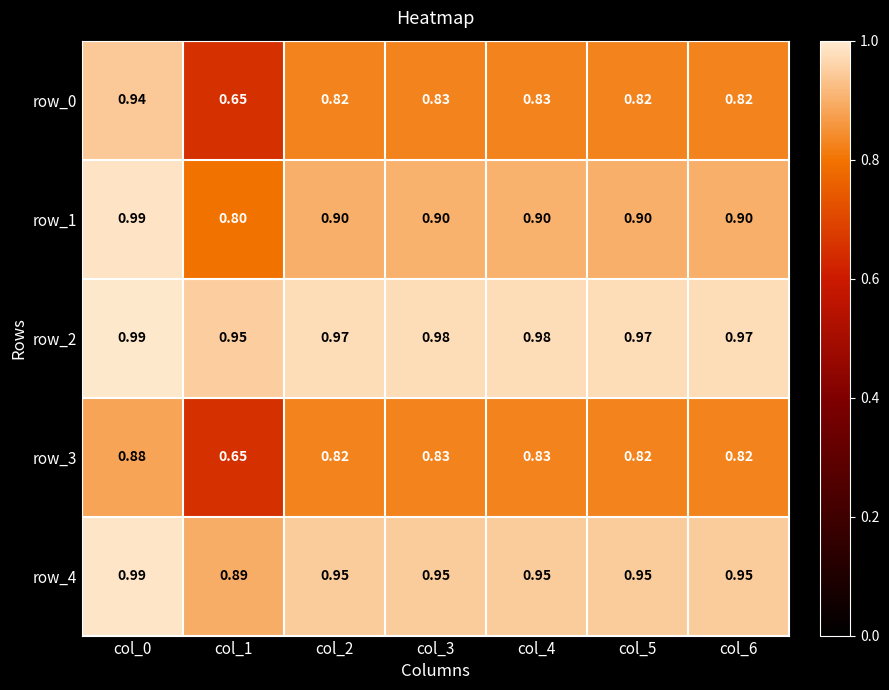

What is the sum of the row_0 values at col_1 and col_5?

1.5